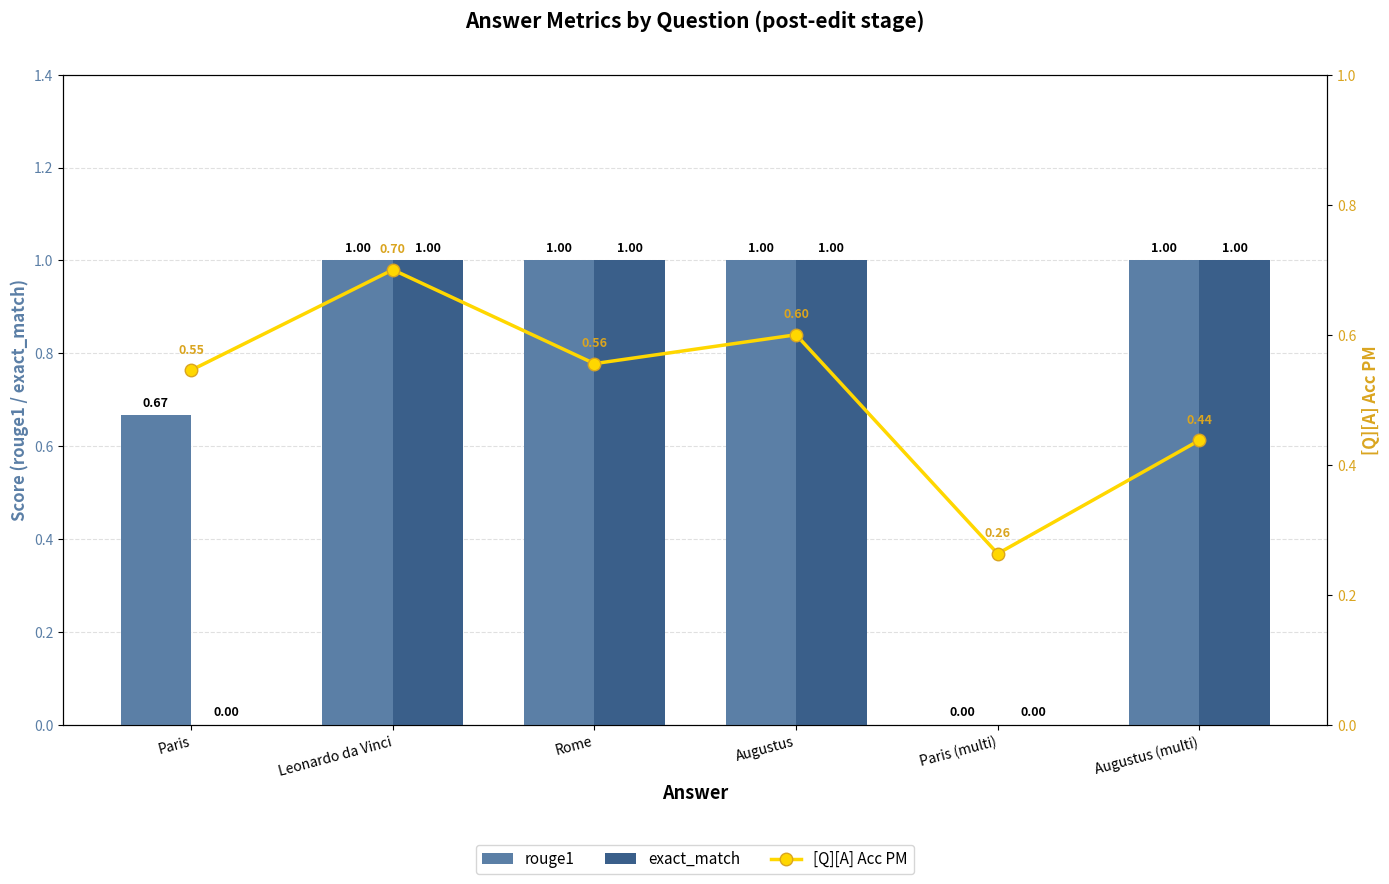

How many exact_match values are between 0 and 1?

6